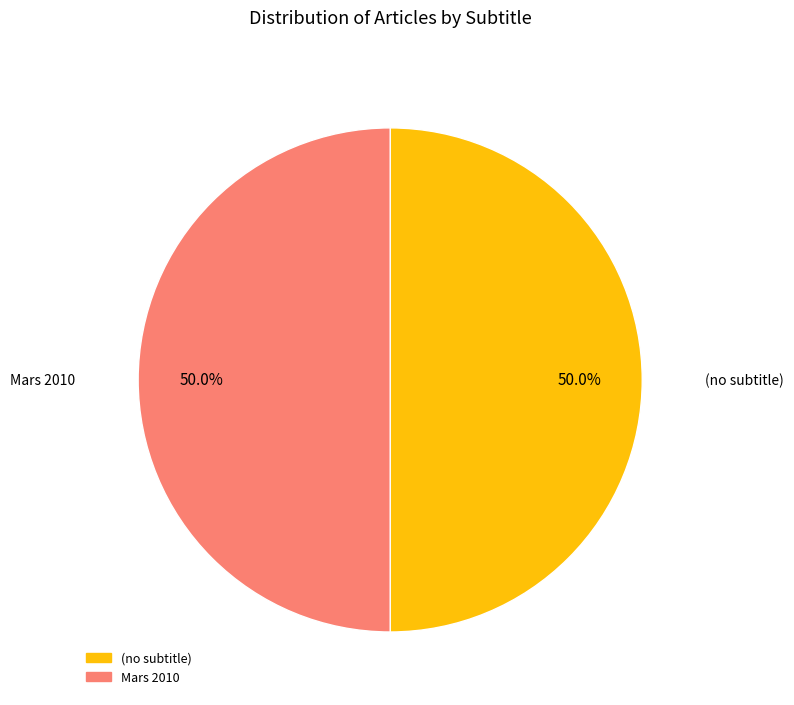

What portion of the pie excludes (no subtitle)?

50.0%